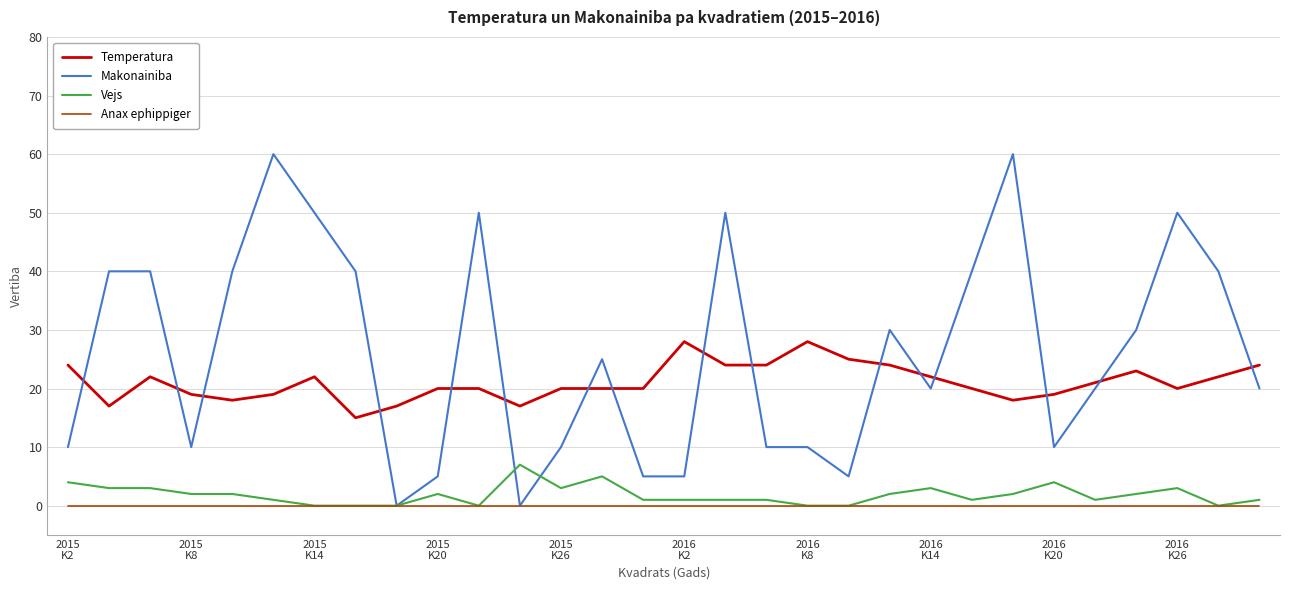

Reading right to left, extract all data points from this chart.

Temperatura: 24	22	20	23	21	19	18	20	22	24	25	28	24	24	28	20	20	20	17	20	20	17	15	22	19	18	19	22	17	24
Makonainiba: 20	40	50	30	20	10	60	40	20	30	5	10	10	50	5	5	25	10	0	50	5	0	40	50	60	40	10	40	40	10
Vejs: 1	0	3	2	1	4	2	1	3	2	0	0	1	1	1	1	5	3	7	0	2	0	0	0	1	2	2	3	3	4
Anax ephippiger: 0	0	0	0	0	0	0	0	0	0	0	0	0	0	0	0	0	0	0	0	0	0	0	0	0	0	0	0	0	0